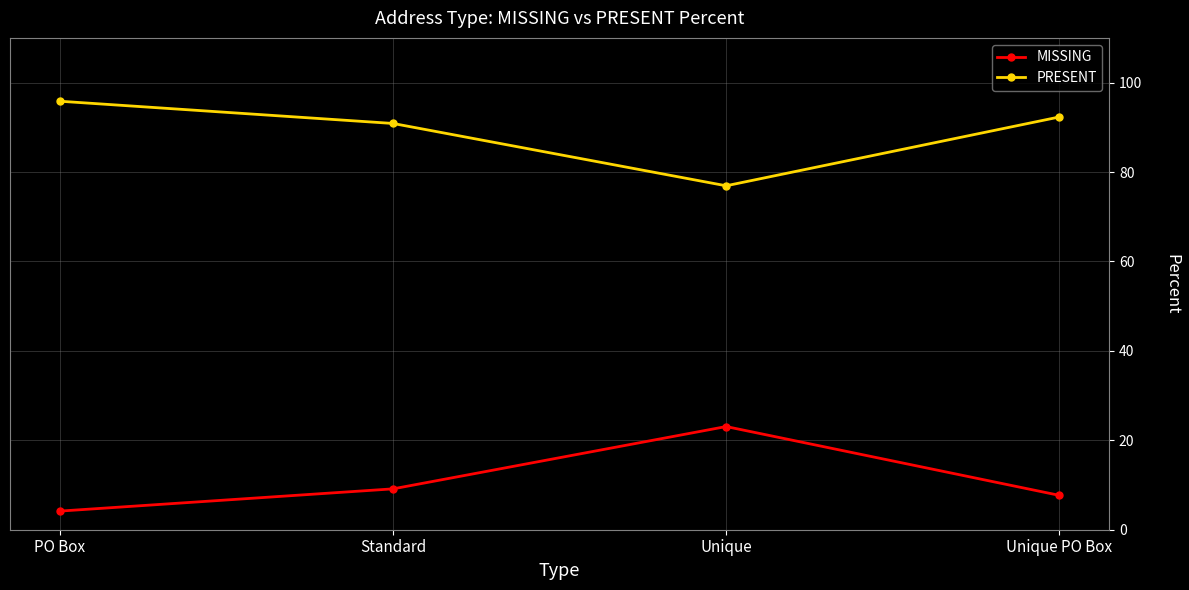

What is the smallest value displayed?

4.2